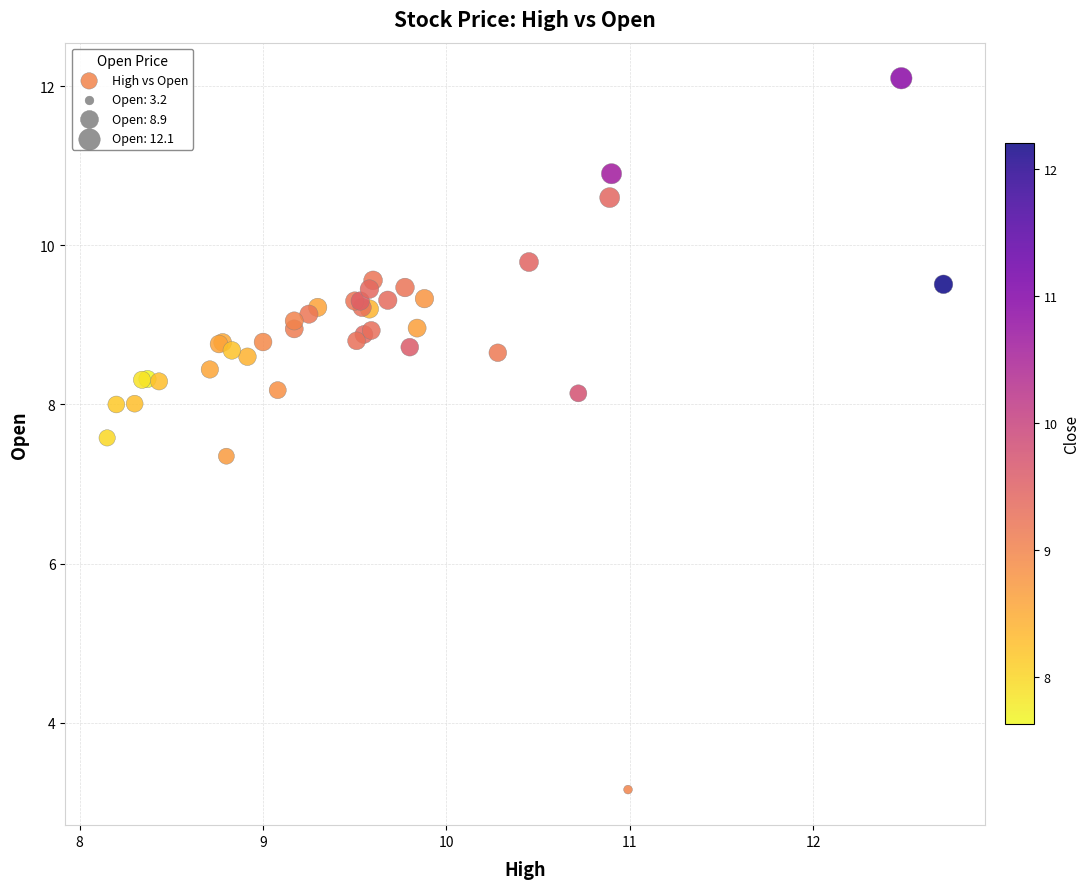

What Y value in the scatter plot is closest to 7?

7.3